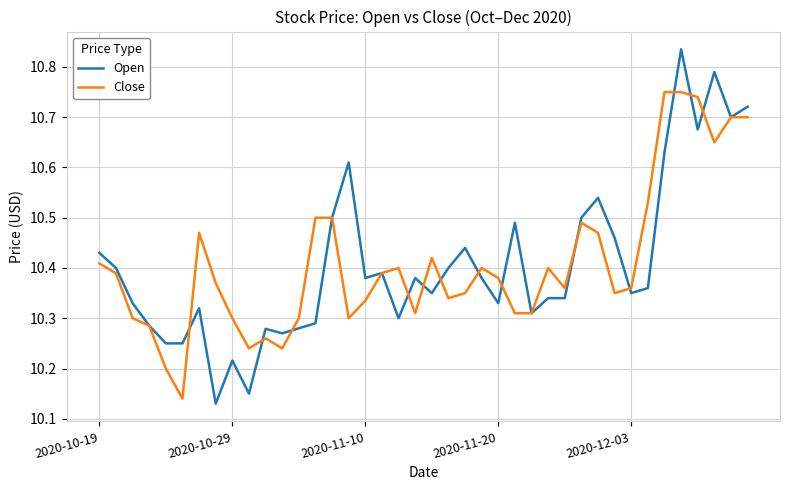

List the series in order of their peak value, highest first.

Open, Close